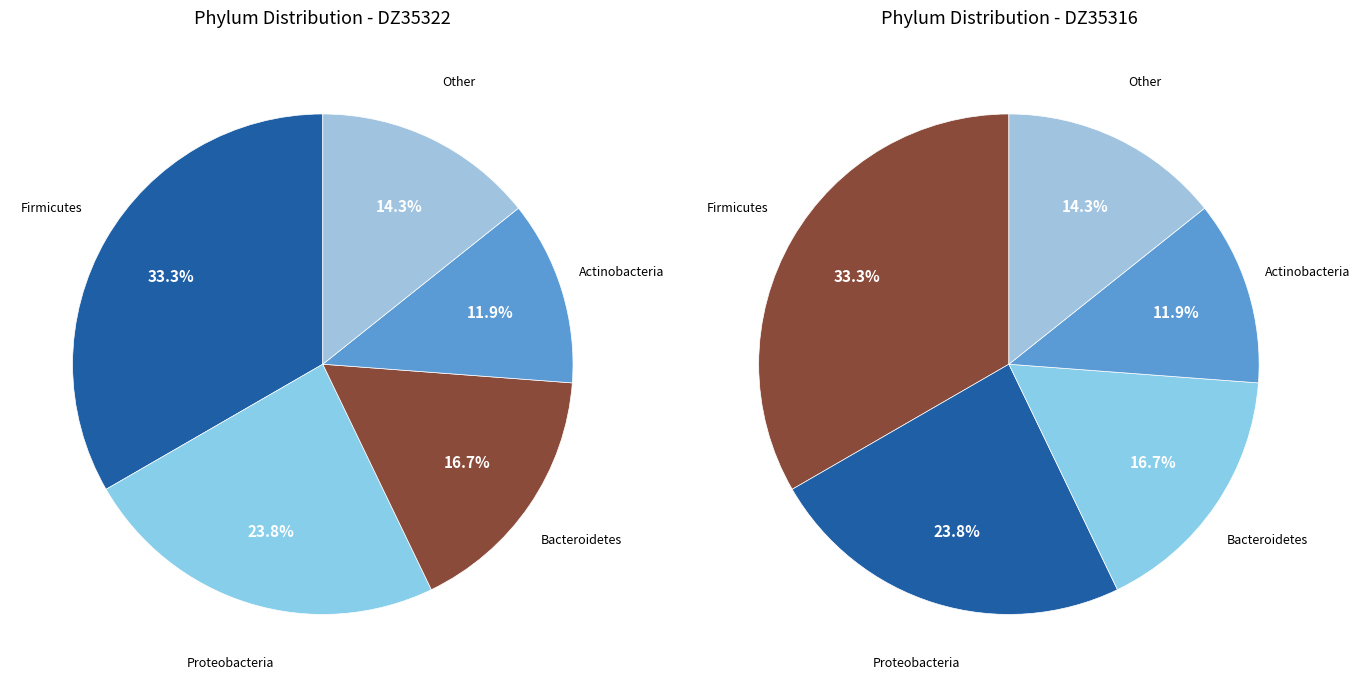

Is there a majority slice in this chart?

No